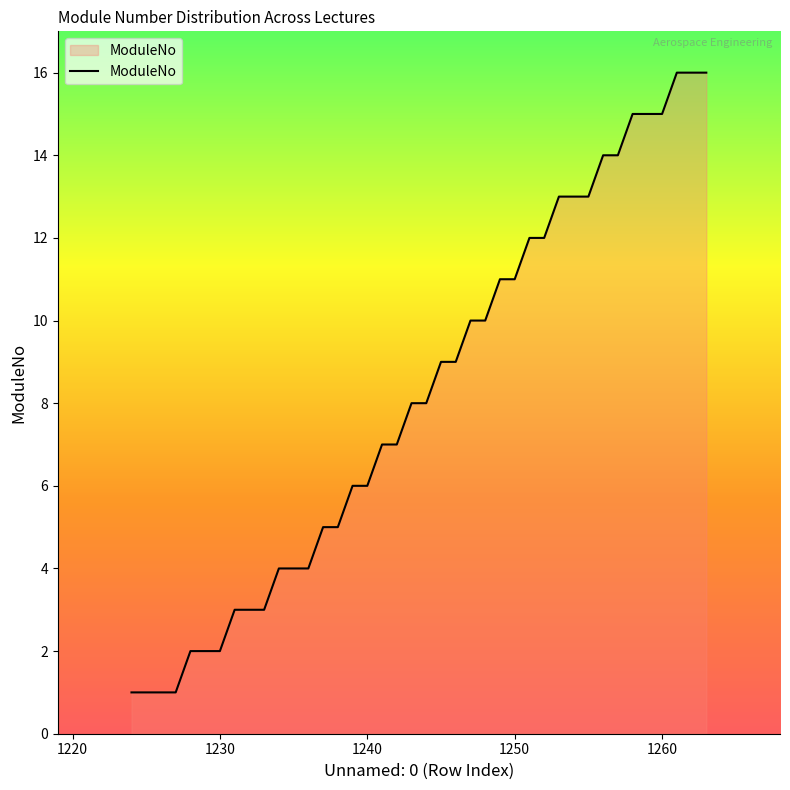

What is the difference between the maximum and minimum values?

15